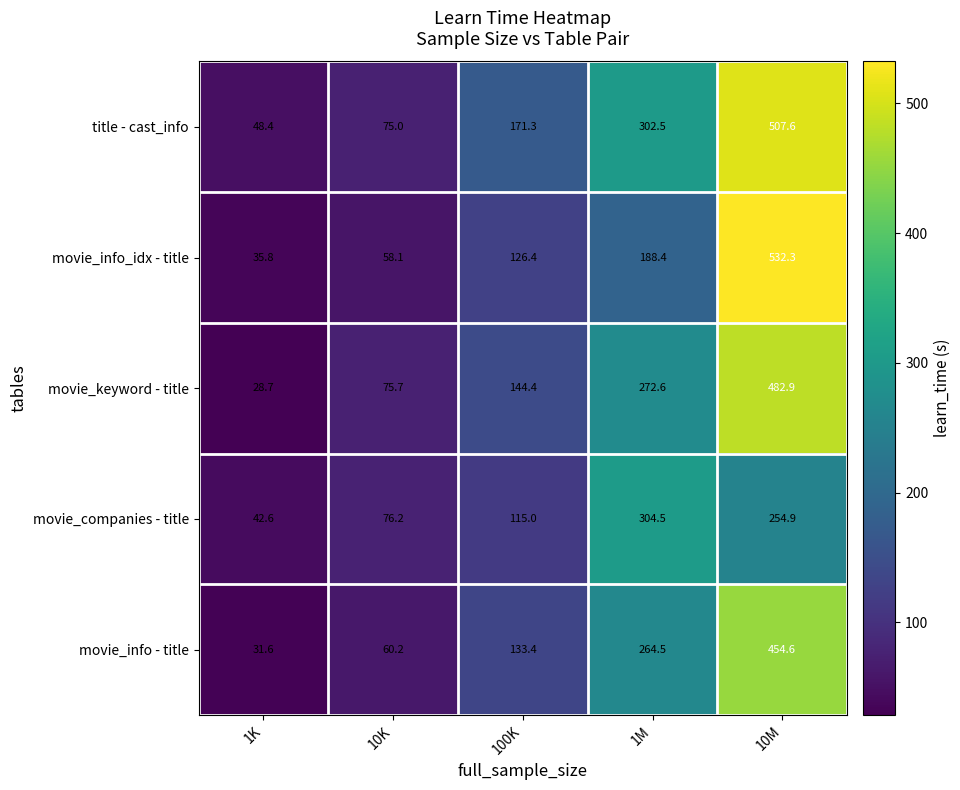

Which series has the widest spread of values?

movie_info_idx - title